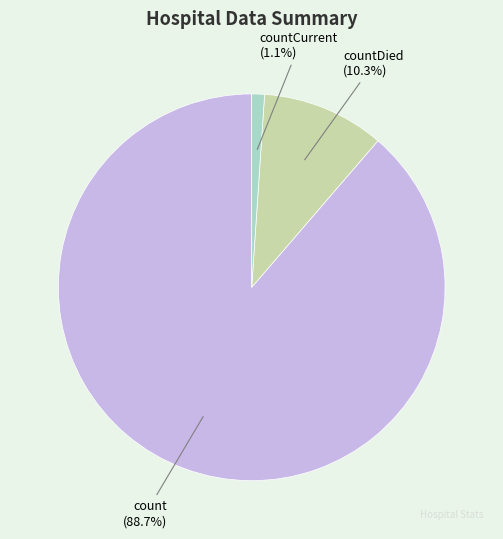

What is the largest slice in the pie chart?

count